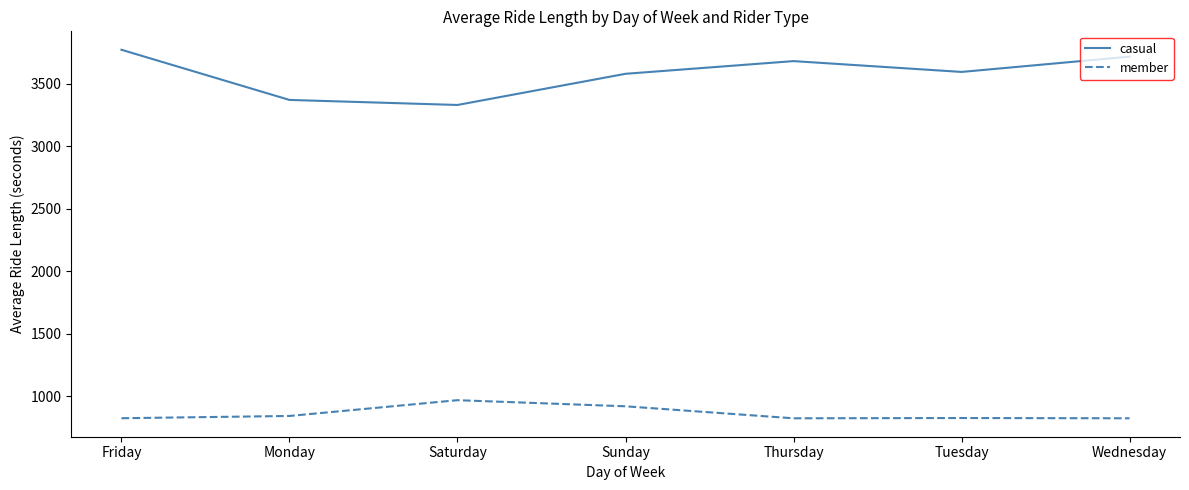

The value of casual at Sunday is 1204.4. True or false?

False